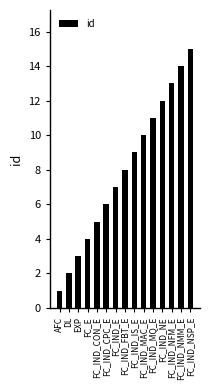

How many data points are less than 8?

7